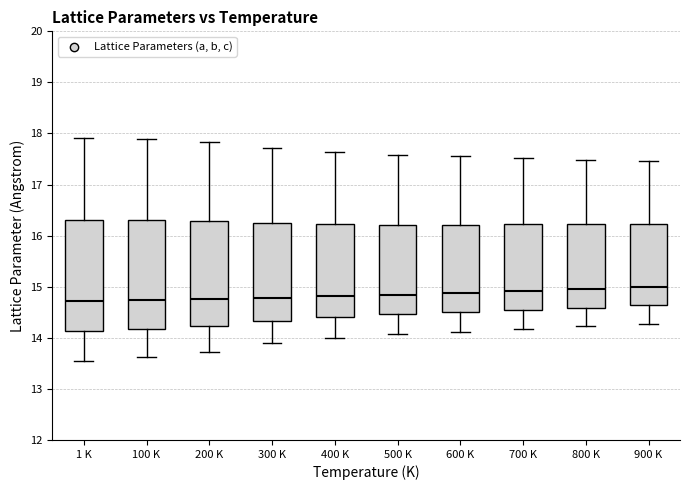

Where does the upper whisker of the box for 900 K end on the y-axis? The values are not printed on the chart, so give them approximately, as read against the axis.

17.5